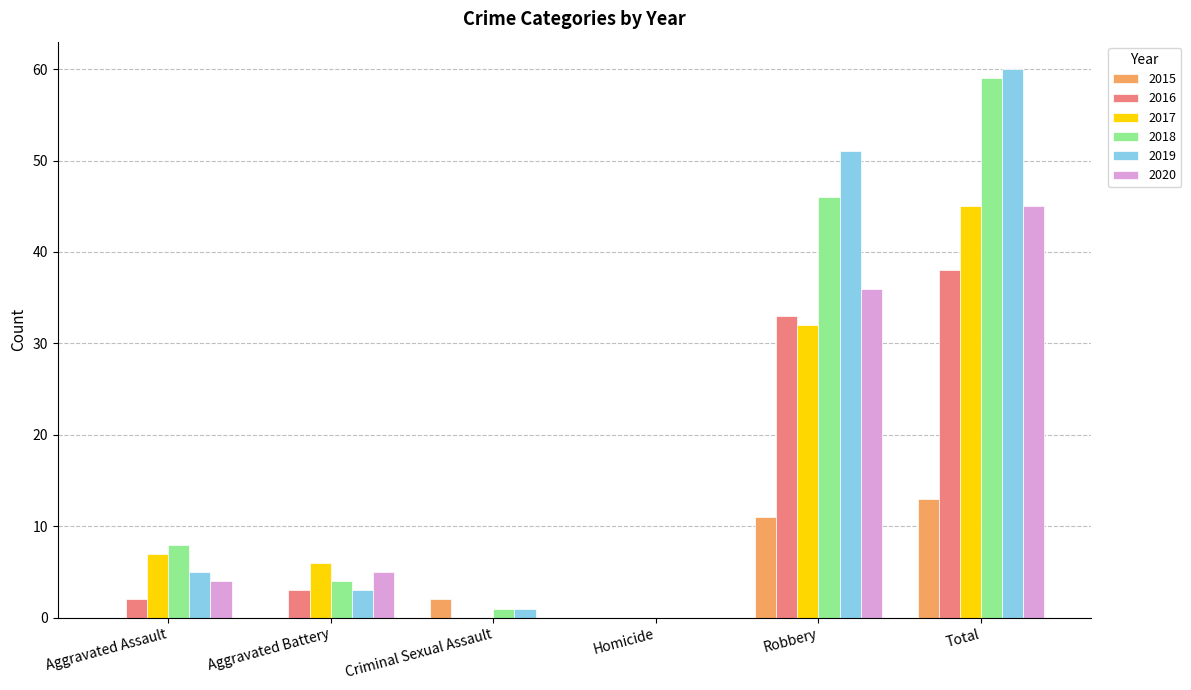

Between Aggravated Assault and Robbery, which series saw the biggest shift?

2019